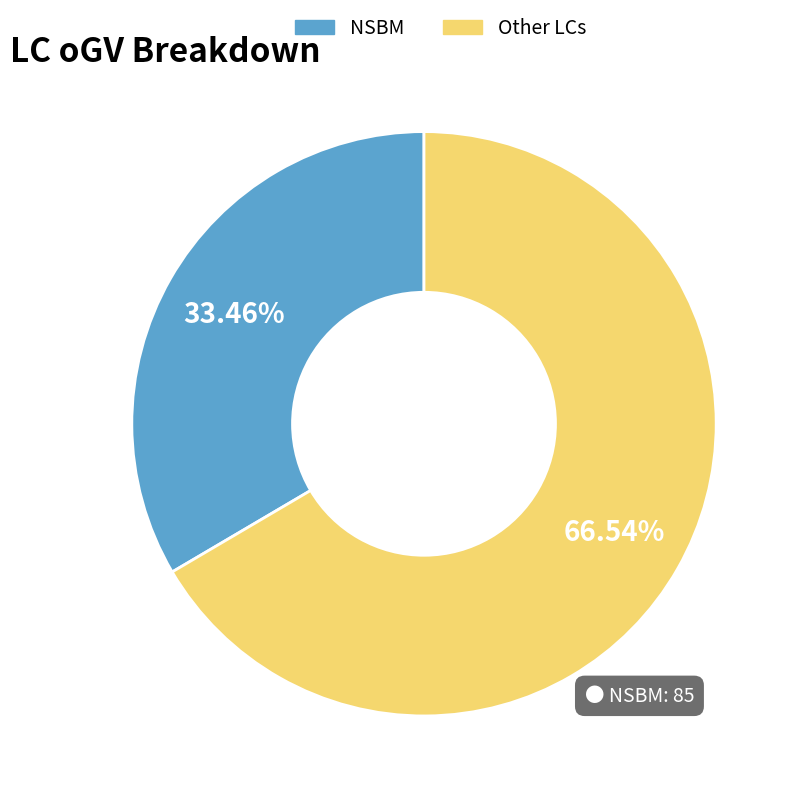

How many segments does this pie chart have?

2